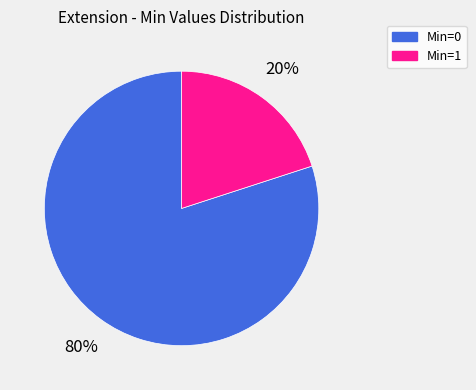

Is there any slice that represents more than half of the pie?

Yes